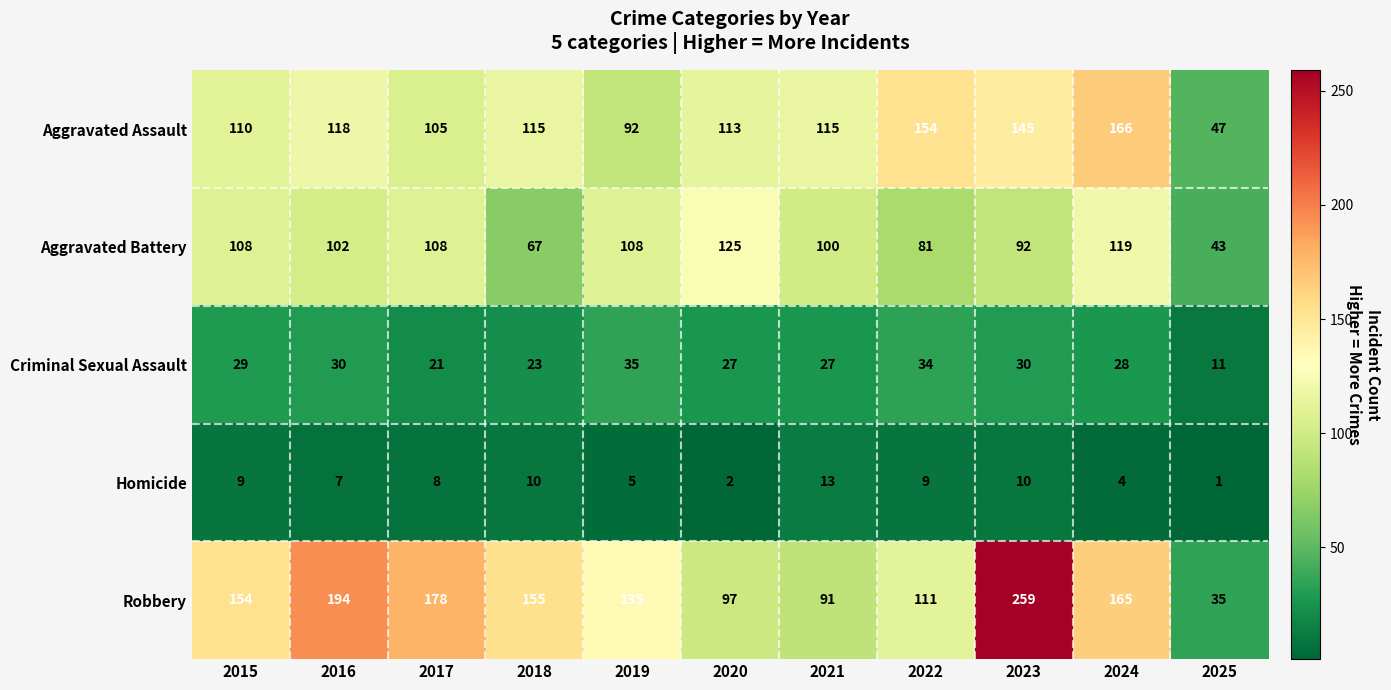

At which category is the sum across all series the highest?

2023